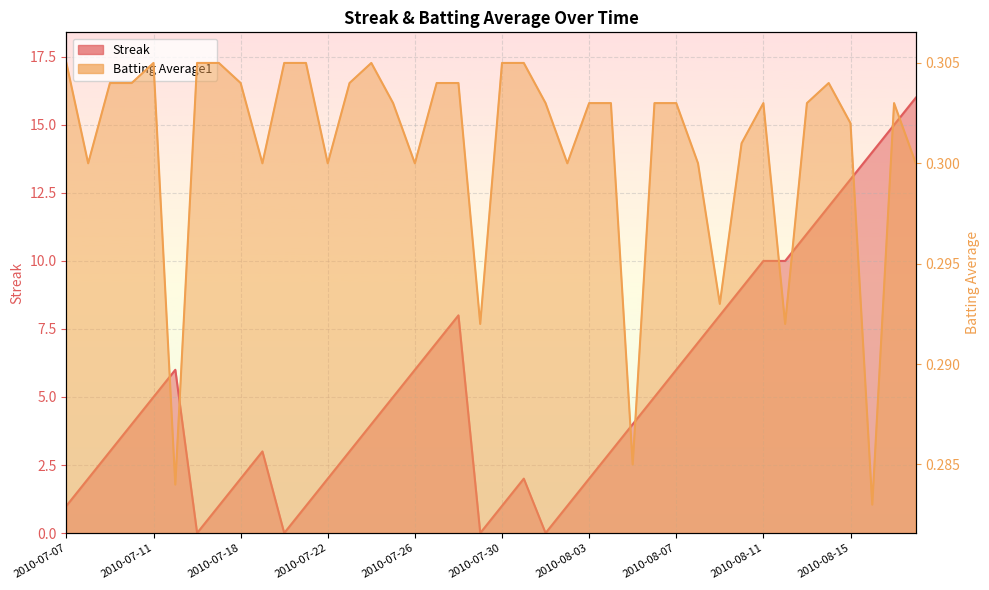

The value of Streak at 2010-08-18 is 8.6. True or false?

False